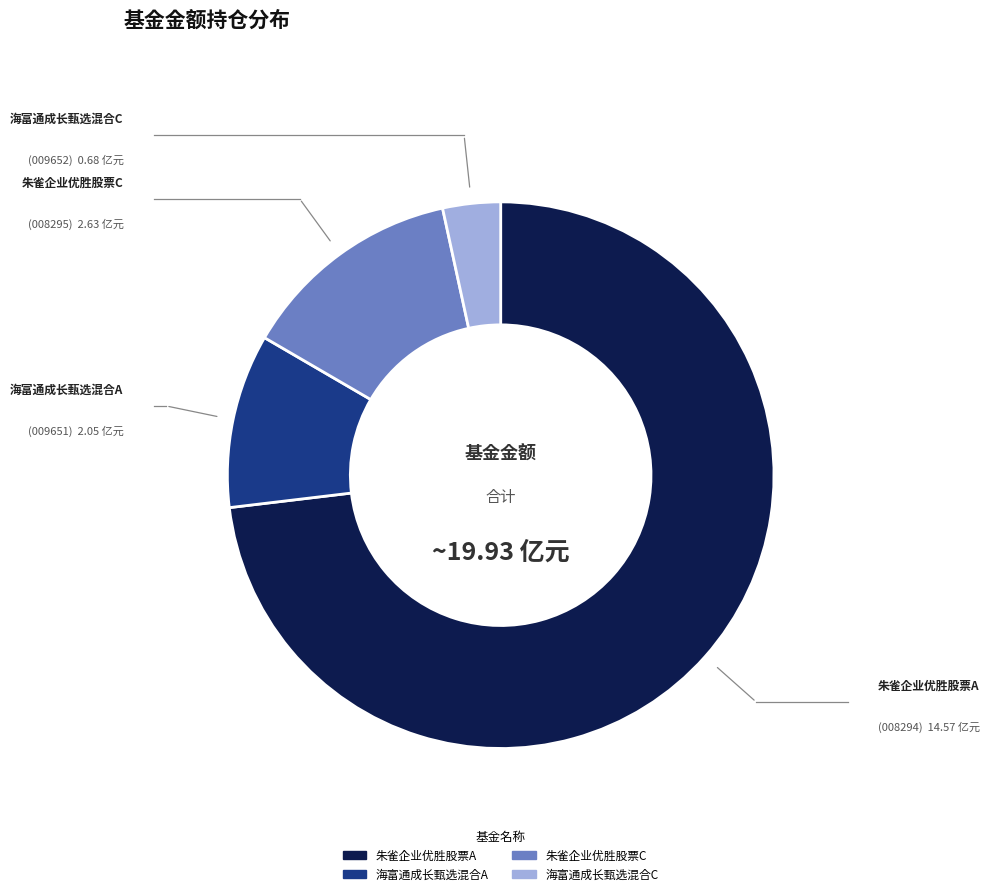

What is the ratio of the value at 朱雀企业优胜股票C to the value at 海富通成长甄选混合A?

1.3